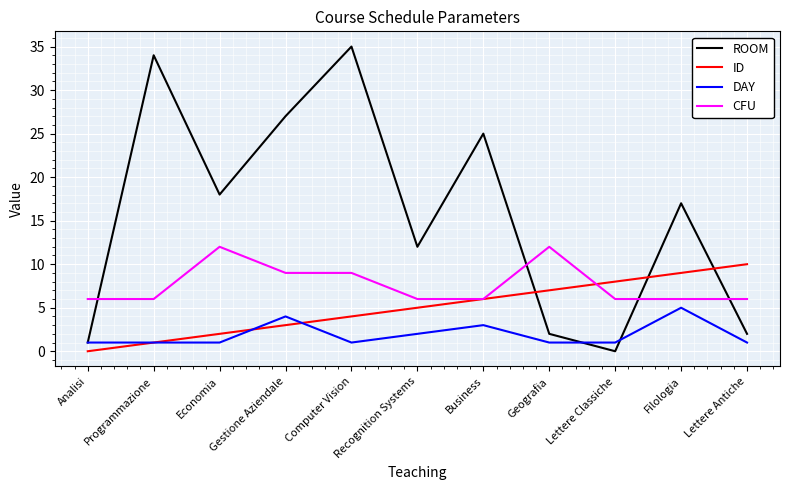

Read the ROOM value at Lettere Antiche.

2